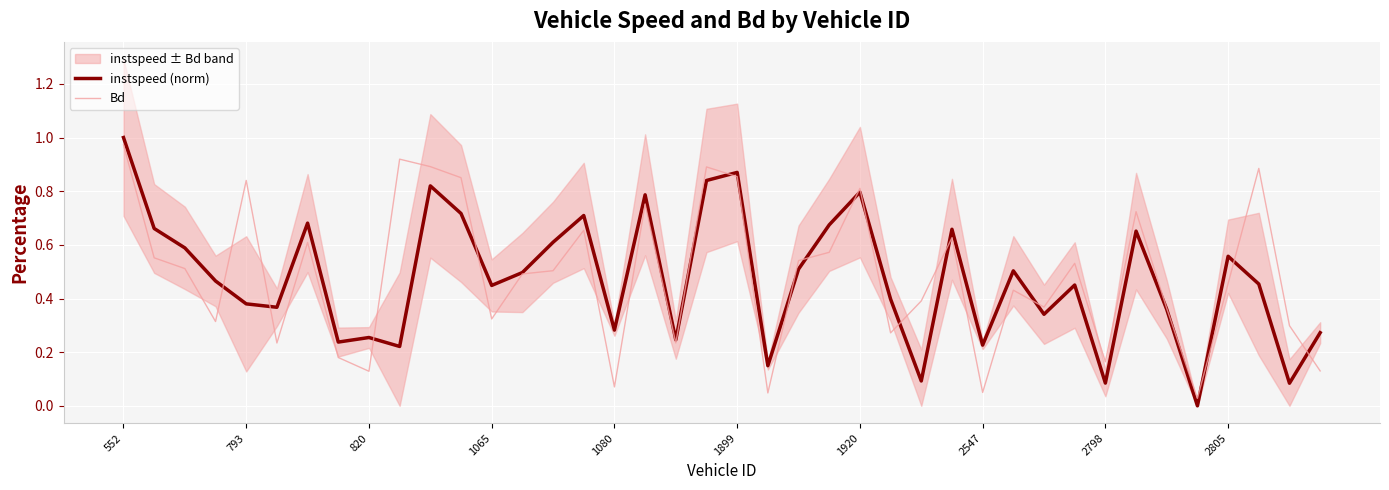

What is the sum of all Bd values?

19.5